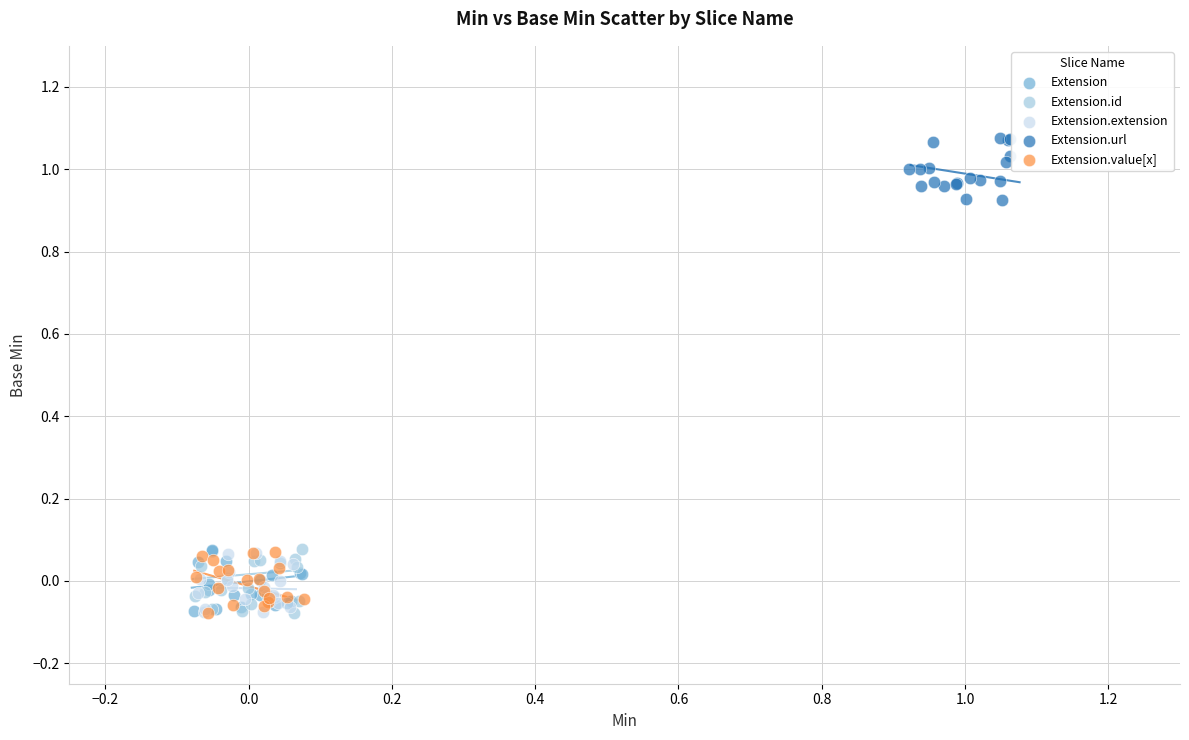

Which series reaches the maximum Y coordinate?

Extension.url